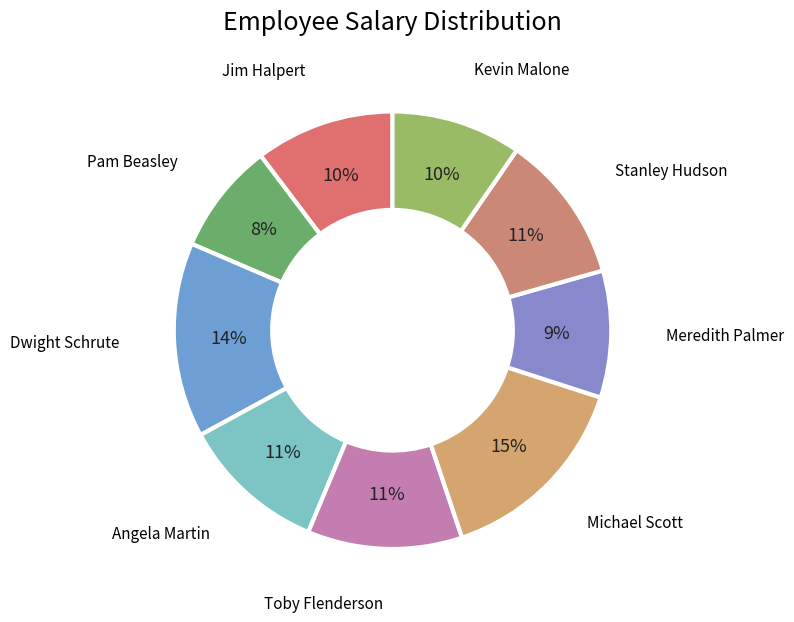

Count the number of slices in the pie.

9